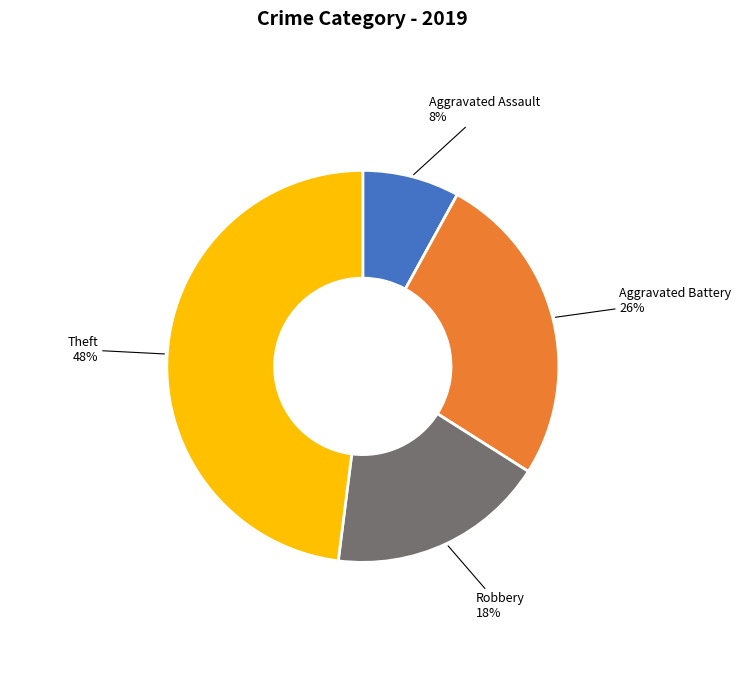

Is the sum of Theft and Aggravated Assault greater than half?

Yes